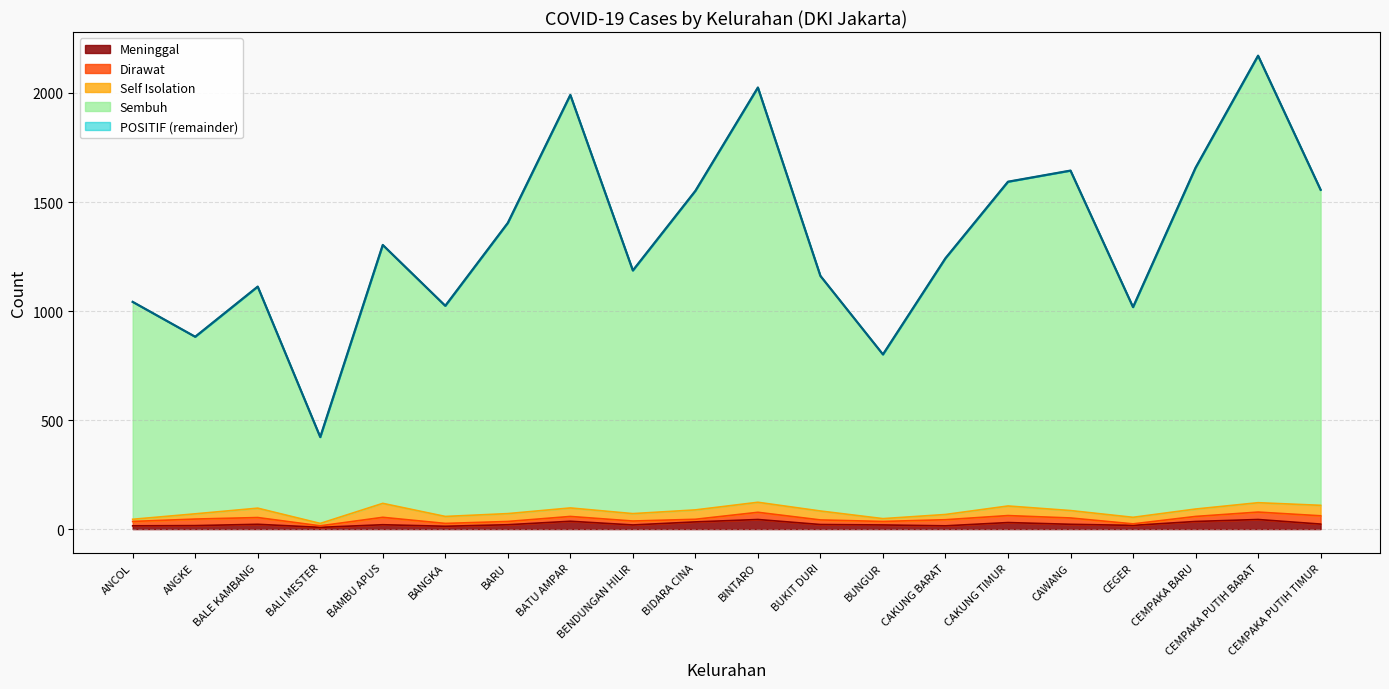

How many data points does each series have?

20